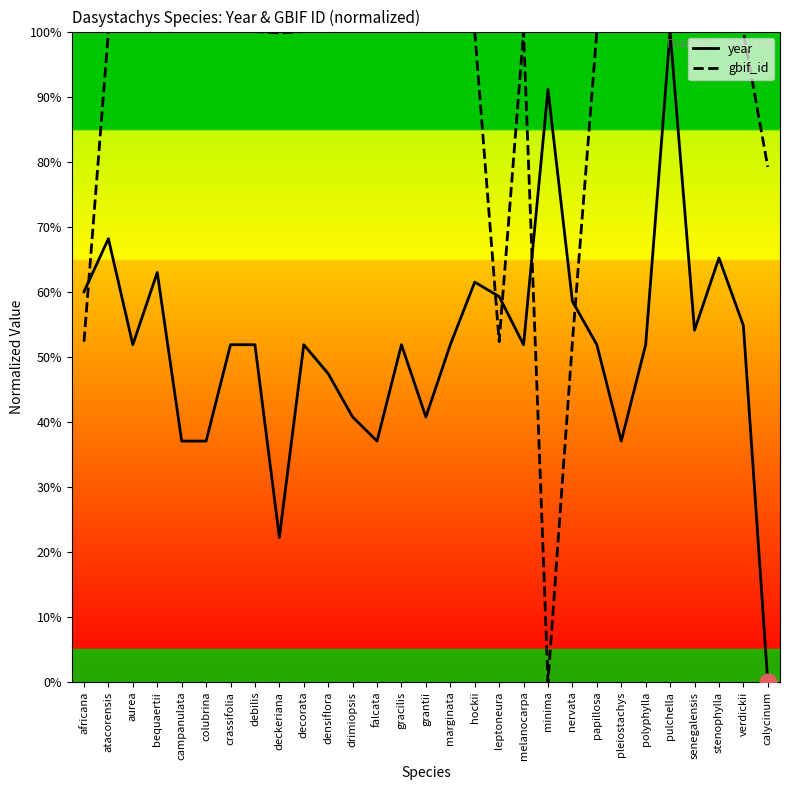

At which category is the sum across all series the highest?

pulchella